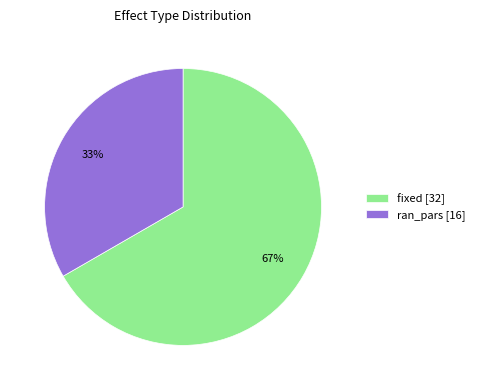

Is the sum of ran_pars [16] and fixed [32] greater than half?

Yes